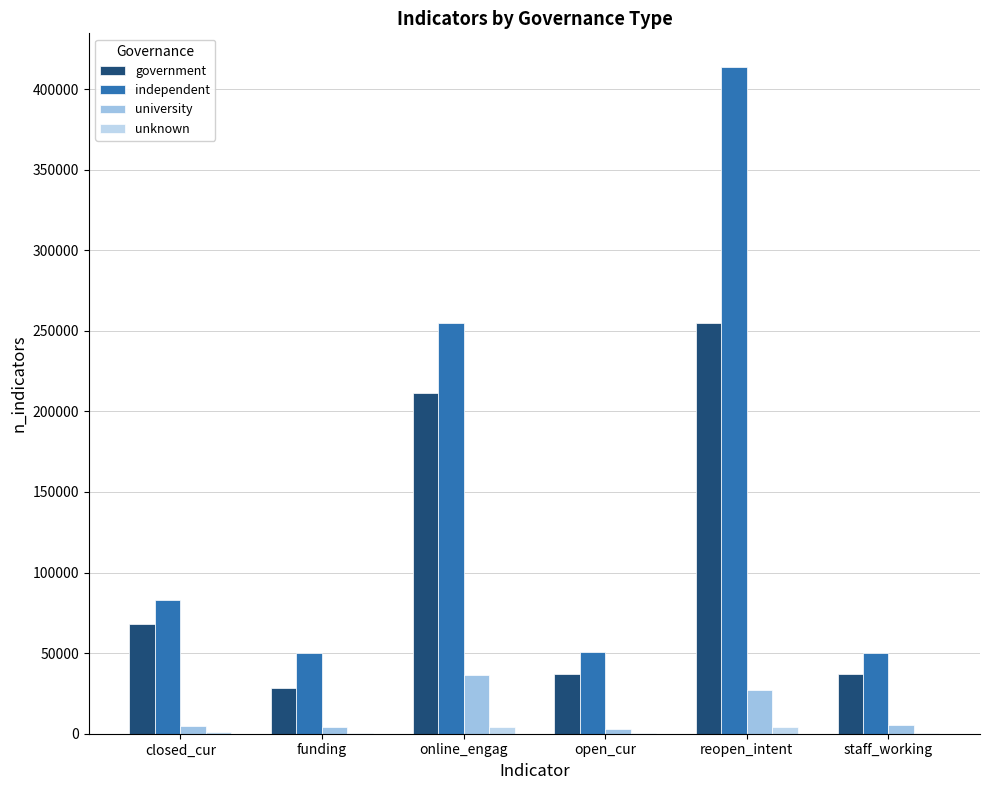

List the labels in order of unknown value, largest first.

reopen_intent, online_engag, closed_cur, staff_working, open_cur, funding